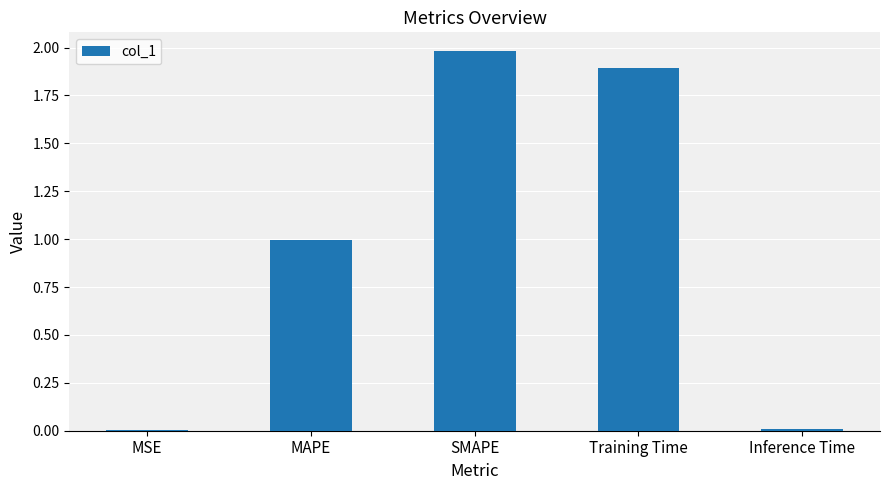

Read the value at SMAPE.

2.0